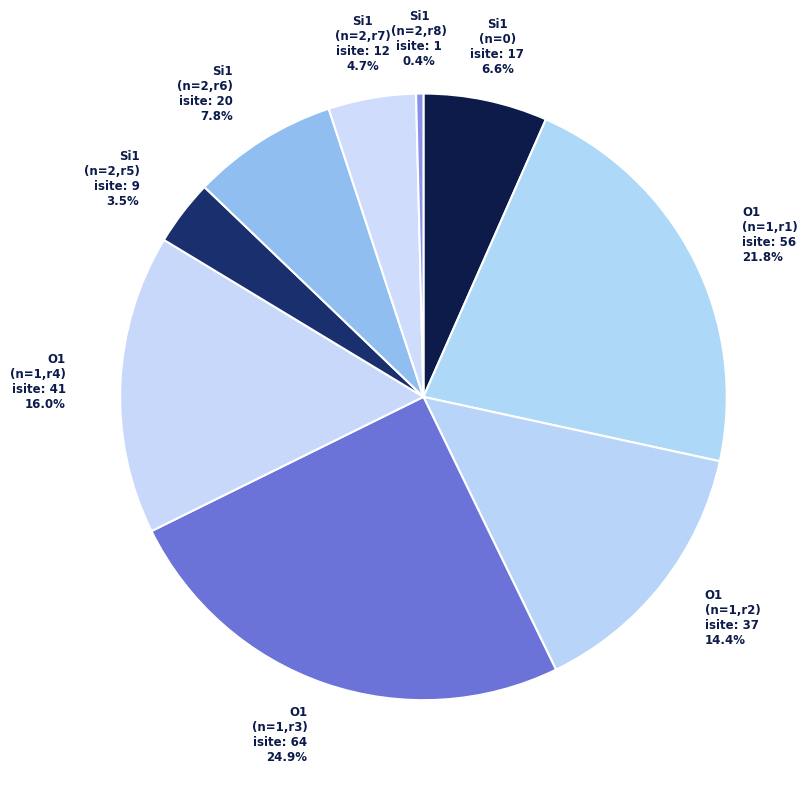

Approximately how many times larger is the value at O1 (n=1,r2) compared to Si1 (n=2,r5)?

4.1